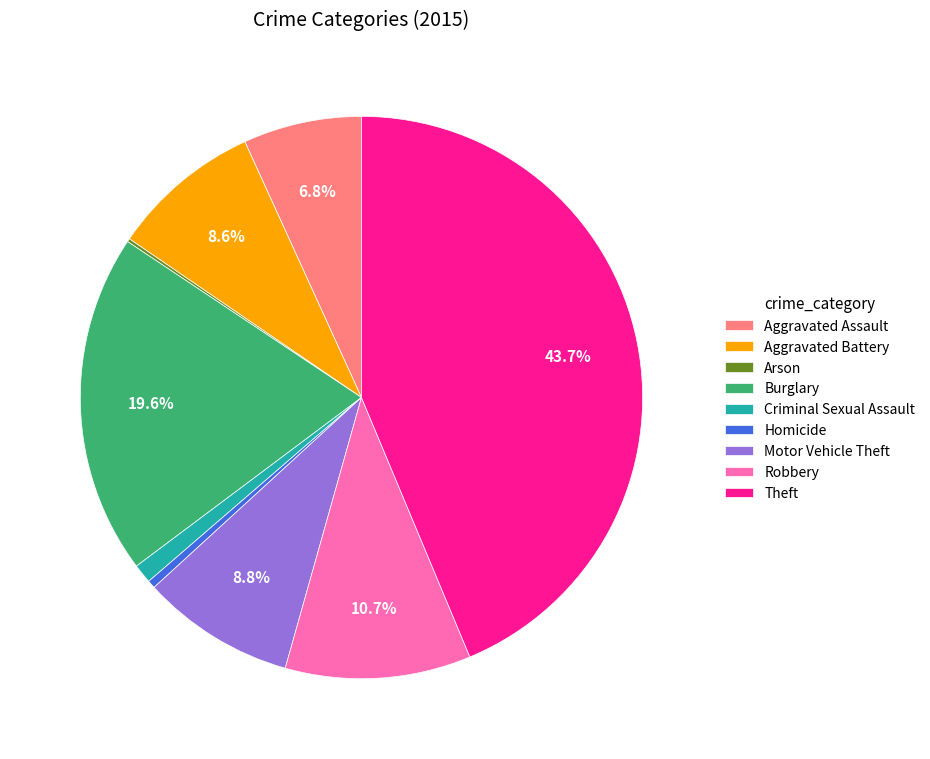

What portion of the pie excludes Aggravated Assault?

93.2%